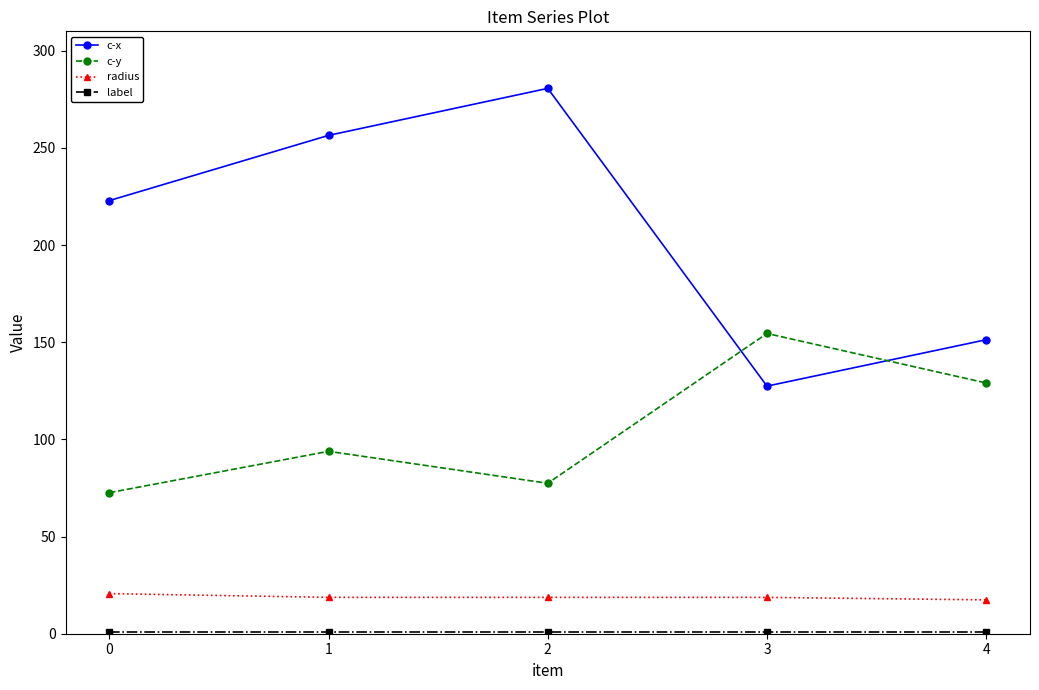

What is the difference between the c-x values at 1 and 2?

24.2